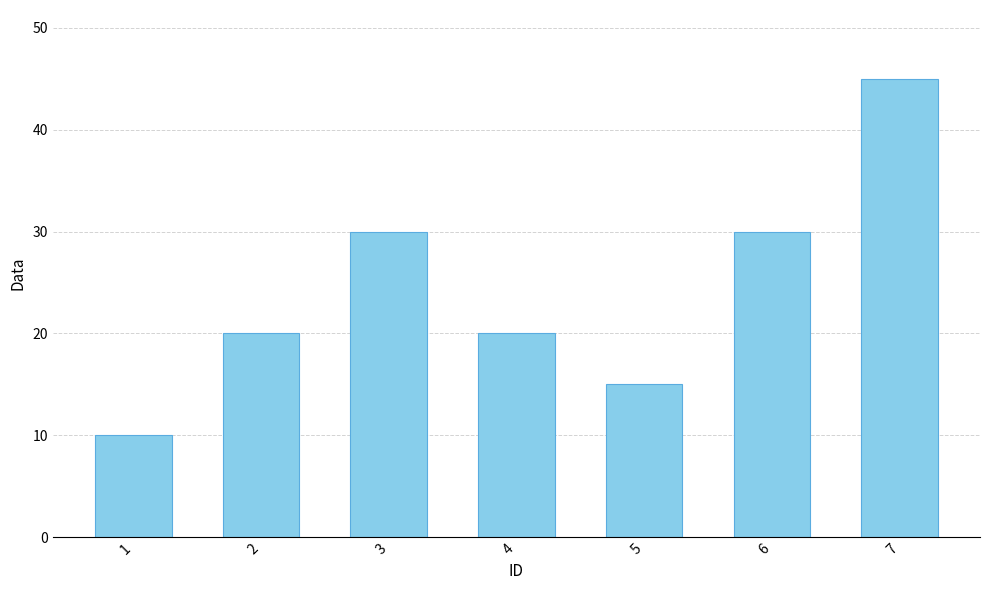

Count the number of data series in this chart.

1